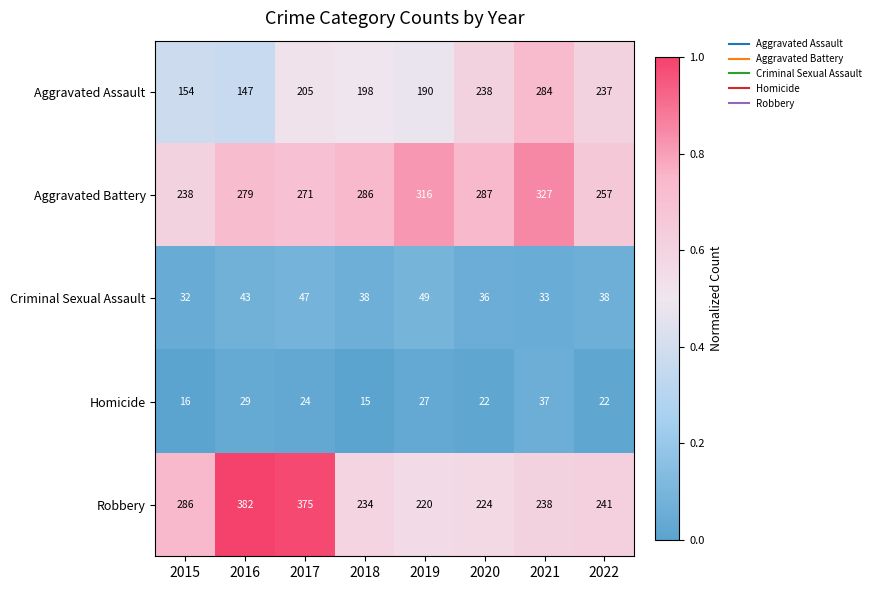

Which series changed the most between 2017 and 2020?

Robbery